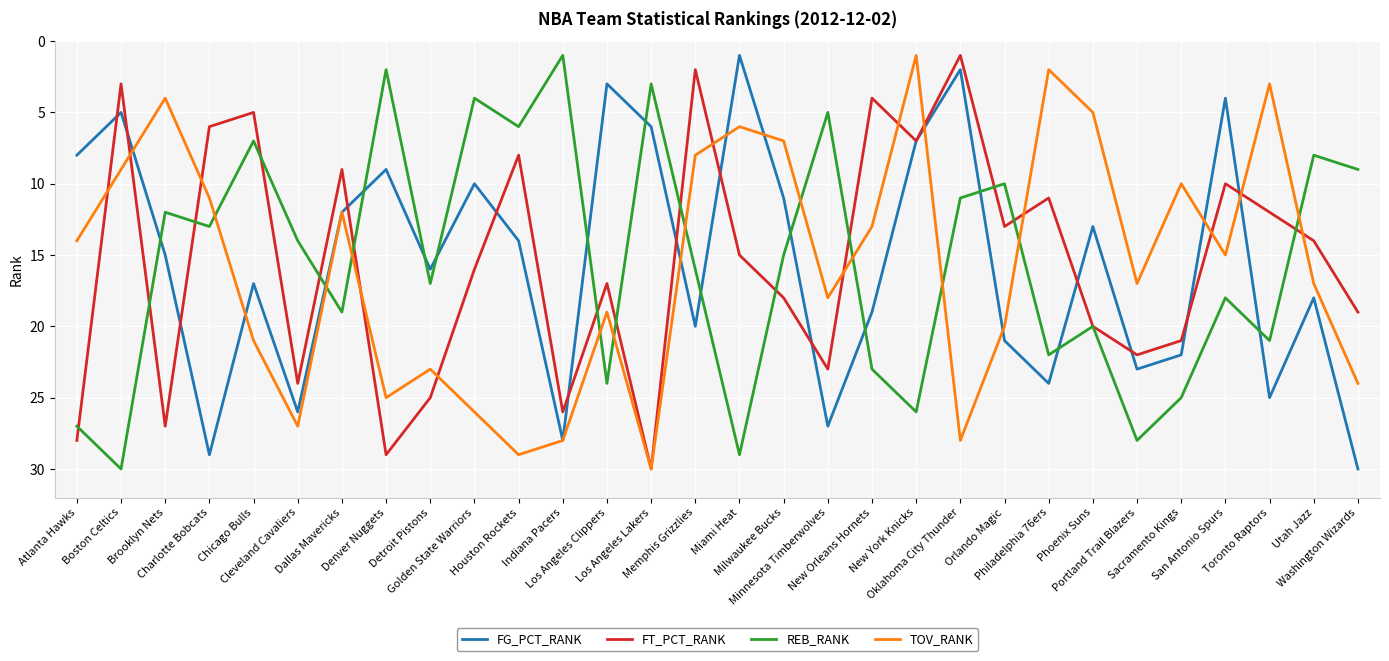

Reading left to right, extract all data points from this chart.

FG_PCT_RANK: 8	5	15	29	17	26	12	9	16	10	14	28	3	6	20	1	11	27	19	7	2	21	24	13	23	22	4	25	18	30
FT_PCT_RANK: 28	3	27	6	5	24	9	29	25	16	8	26	17	30	2	15	18	23	4	7	1	13	11	20	22	21	10	12	14	19
REB_RANK: 27	30	12	13	7	14	19	2	17	4	6	1	24	3	16	29	15	5	23	26	11	10	22	20	28	25	18	21	8	9
TOV_RANK: 14	9	4	11	21	27	12	25	23	26	29	28	19	30	8	6	7	18	13	1	28	20	2	5	17	10	15	3	17	24